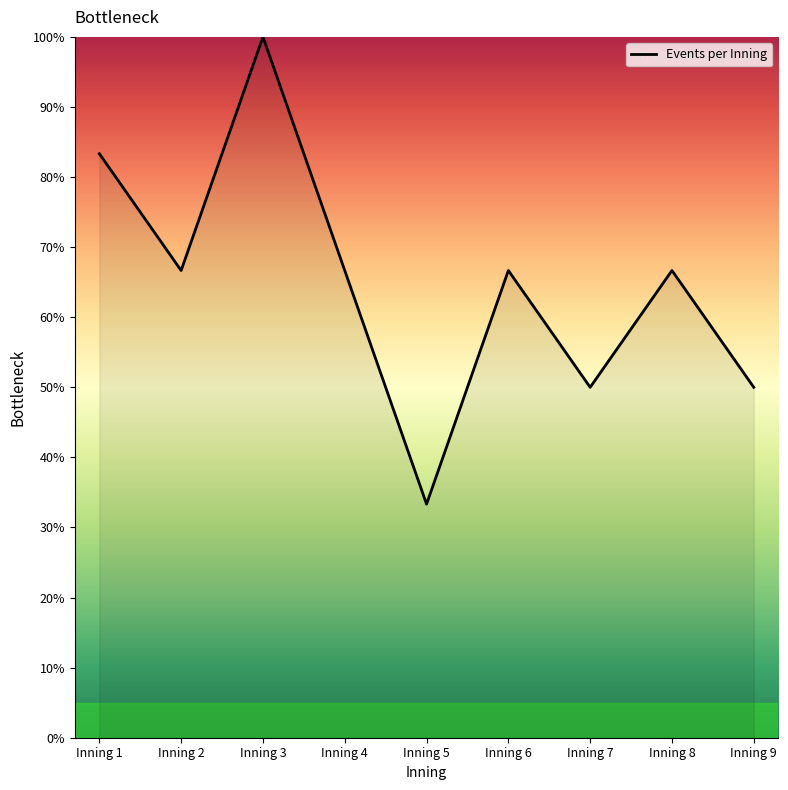

How many lines are shown in the chart?

1